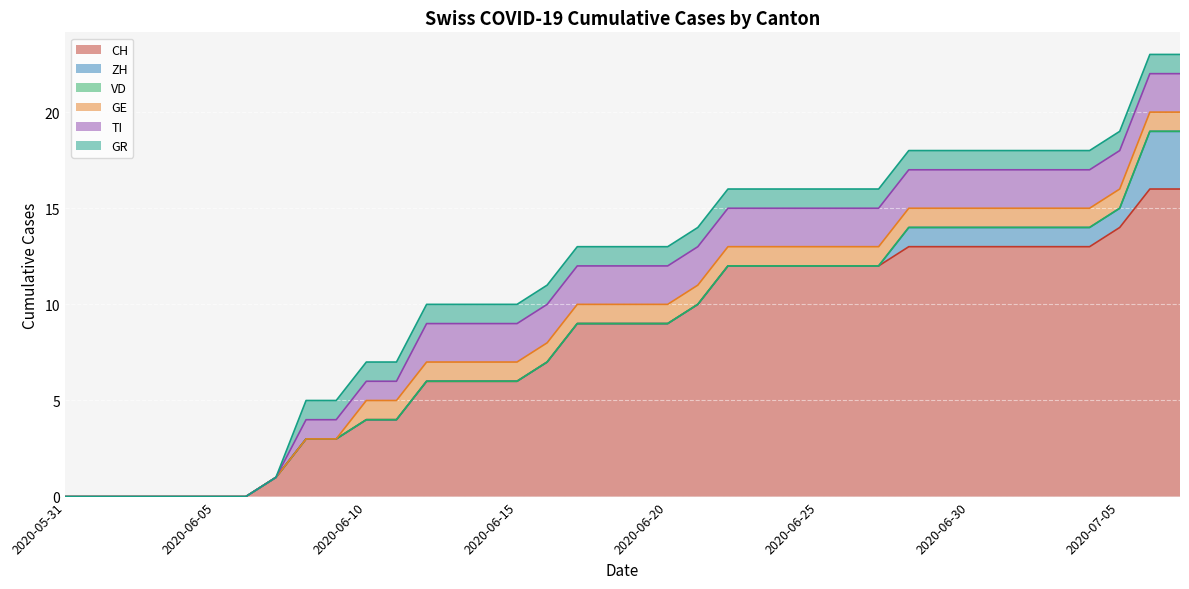

True or false: ZH has more than 2 points higher than both neighbors.

False